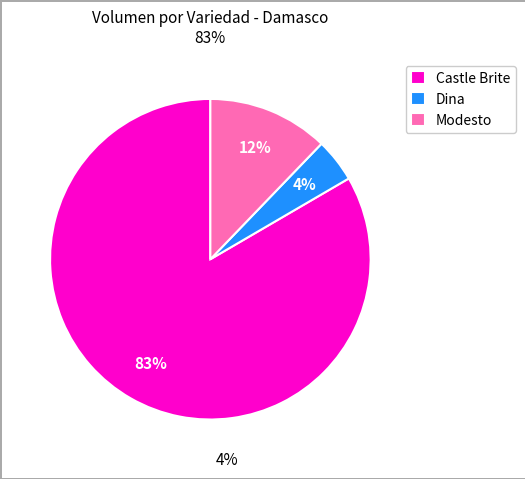

To the nearest percent, what portion does Modesto represent?

12%